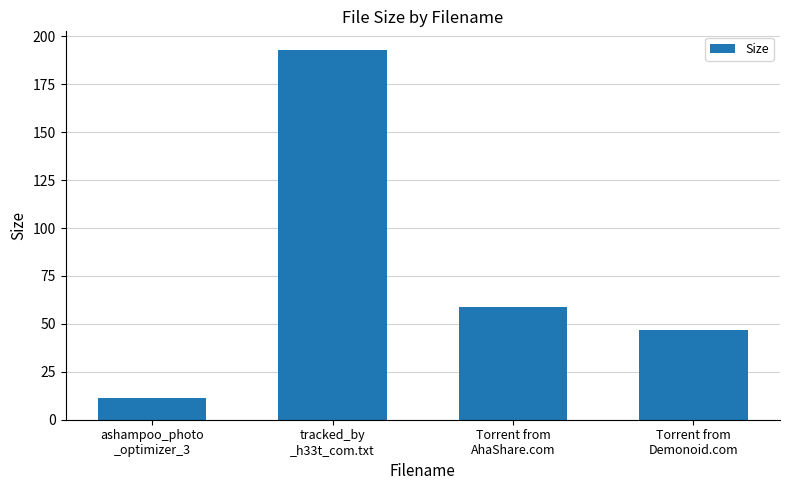

Which category has the highest value across all series?

tracked_by
_h33t_com.txt